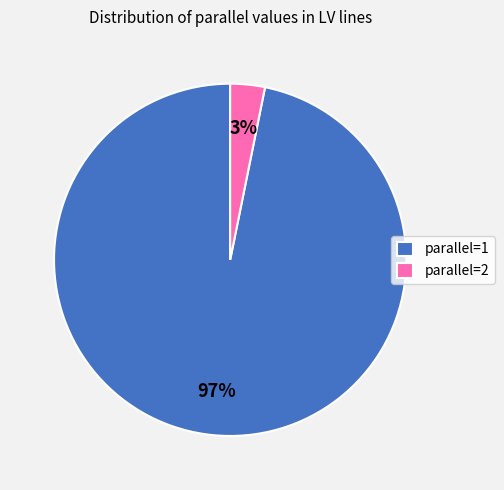

Is there a majority slice in this chart?

Yes